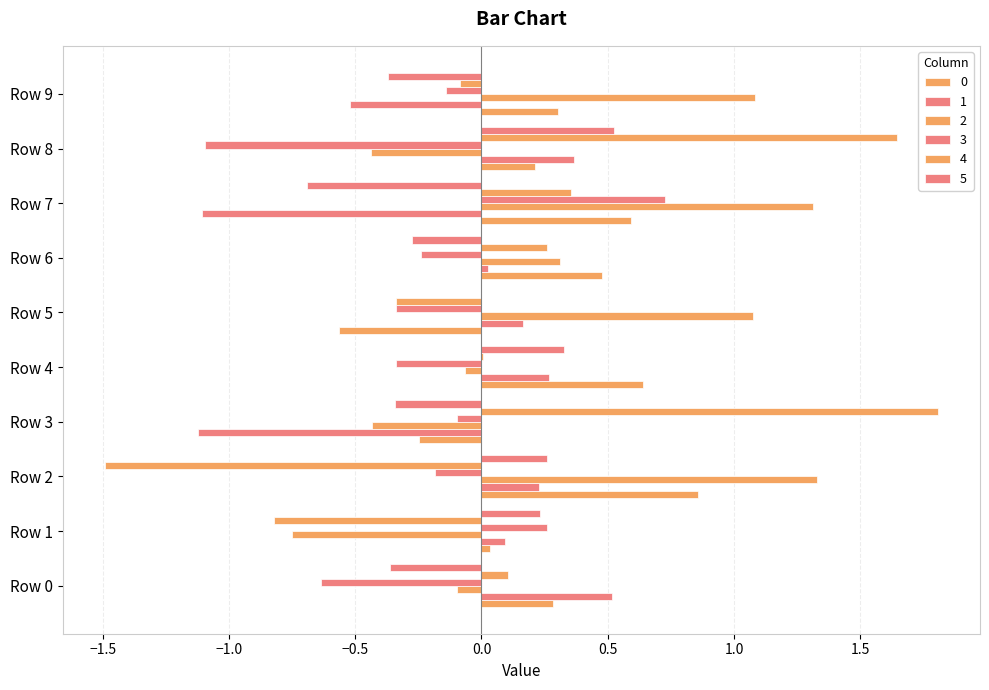

Reading left to right, extract all data points from this chart.

0: 0.3	0.0	0.9	-0.2	0.6	-0.6	0.5	0.6	0.2	0.3
1: 0.5	0.1	0.2	-1.1	0.3	0.2	0.0	-1.1	0.4	-0.5
2: -0.1	-0.7	1.3	-0.4	-0.1	1.1	0.3	1.3	-0.4	1.1
3: -0.6	0.3	-0.2	-0.1	-0.3	-0.3	-0.2	0.7	-1.1	-0.1
4: 0.1	-0.8	-1.5	1.8	0.0	-0.3	0.3	0.4	1.6	-0.1
5: -0.4	0.2	0.3	-0.3	0.3	-0.0	-0.3	-0.7	0.5	-0.4